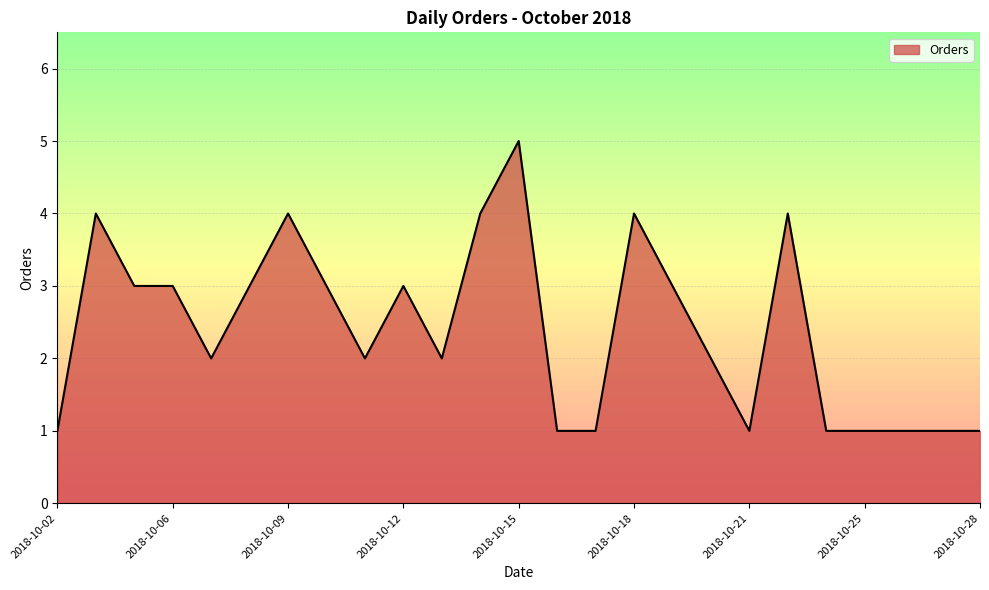

What is the greatest value displayed?

5